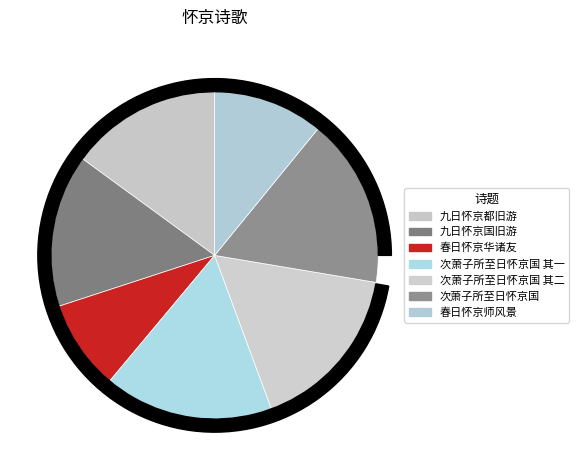

To the nearest percent, what is the combined percentage of 春日怀京华诸友 and 九日怀京国旧游?

24%